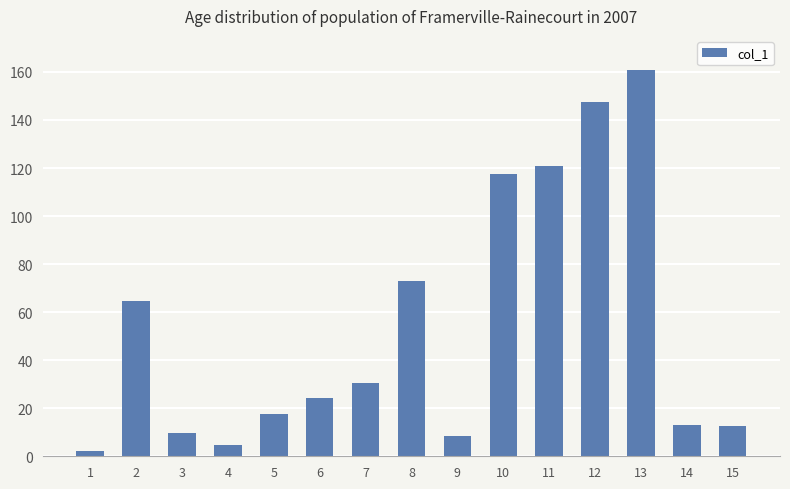

What is the value of the 7th bar from the left?

30.7